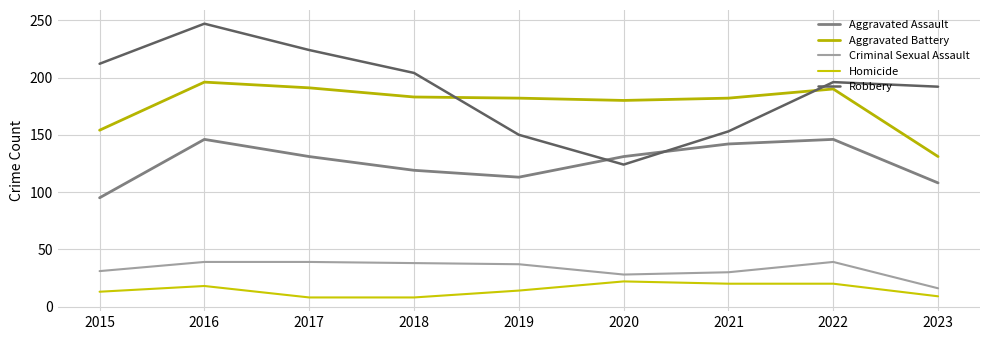

True or false: Aggravated Battery and Homicide intersect in this chart.

False